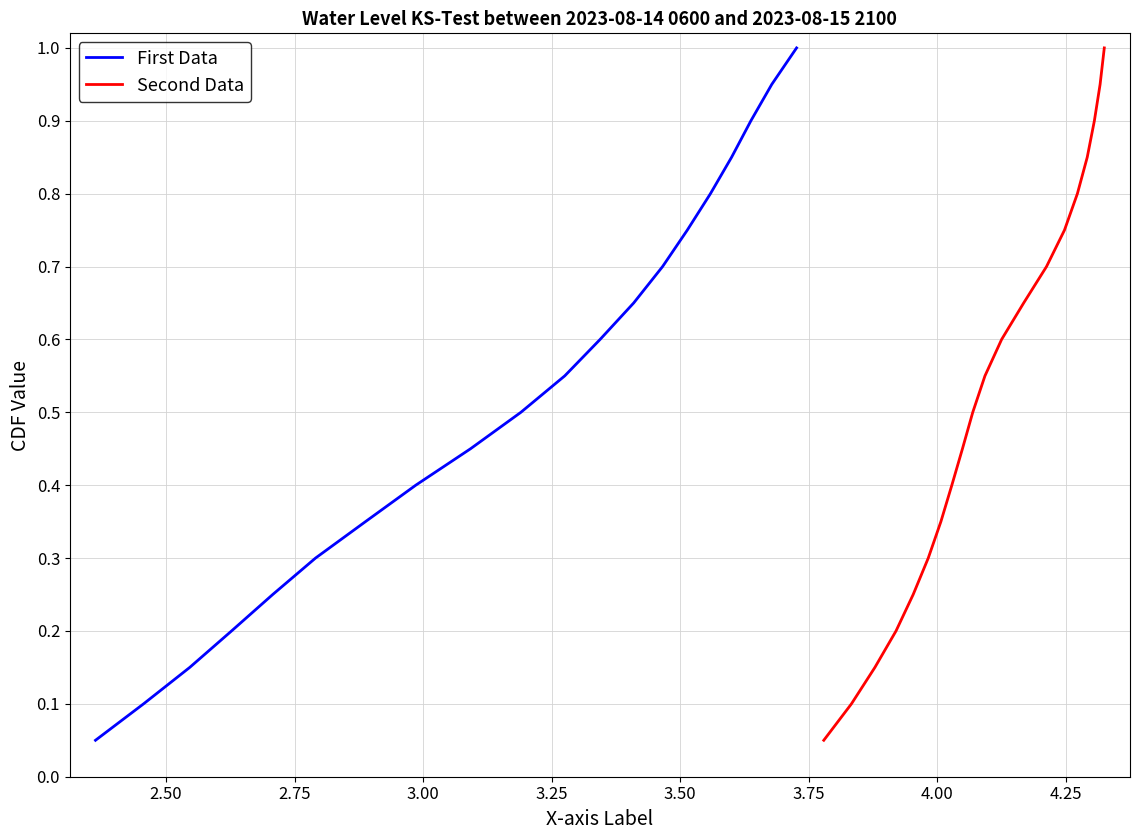

What are all the series names shown in the legend?

First Data, Second Data